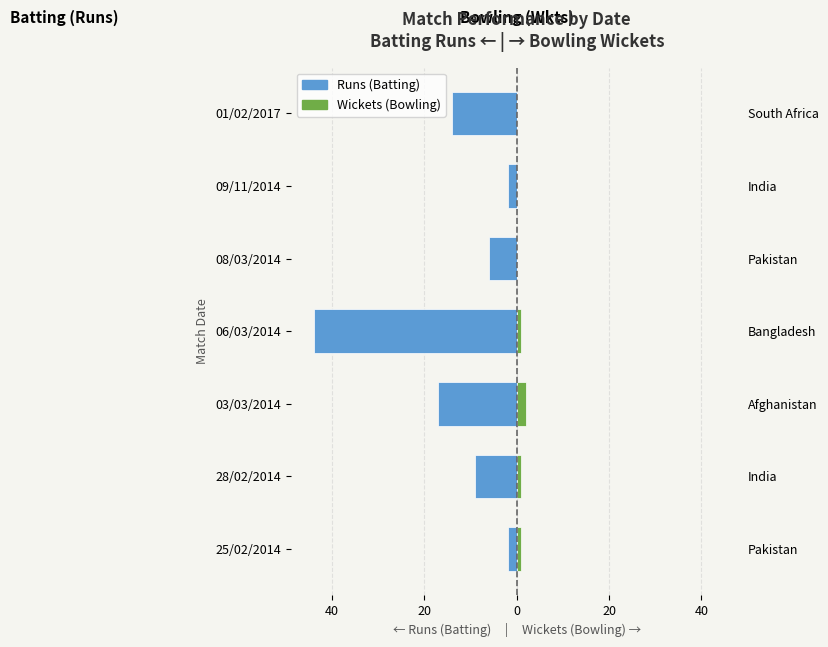

Are the bars horizontal?

Yes